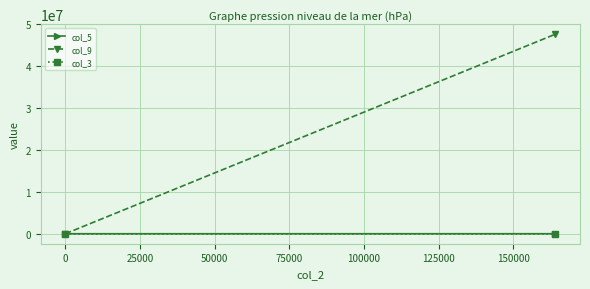

How many lines are shown in the chart?

3